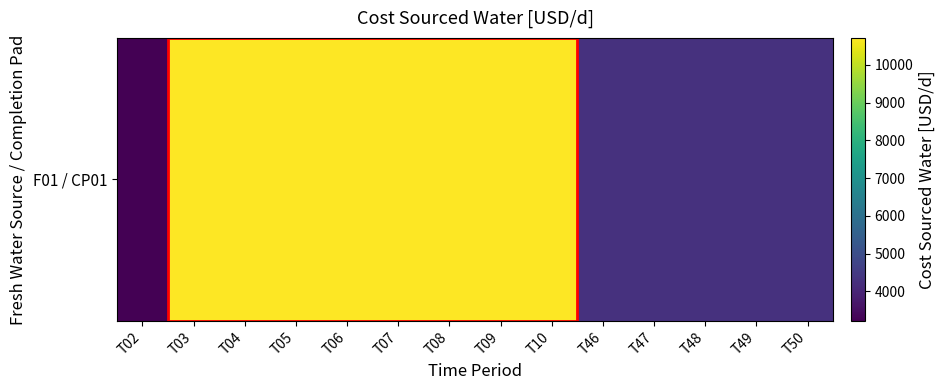

What value does the data have at T50?

4285.7